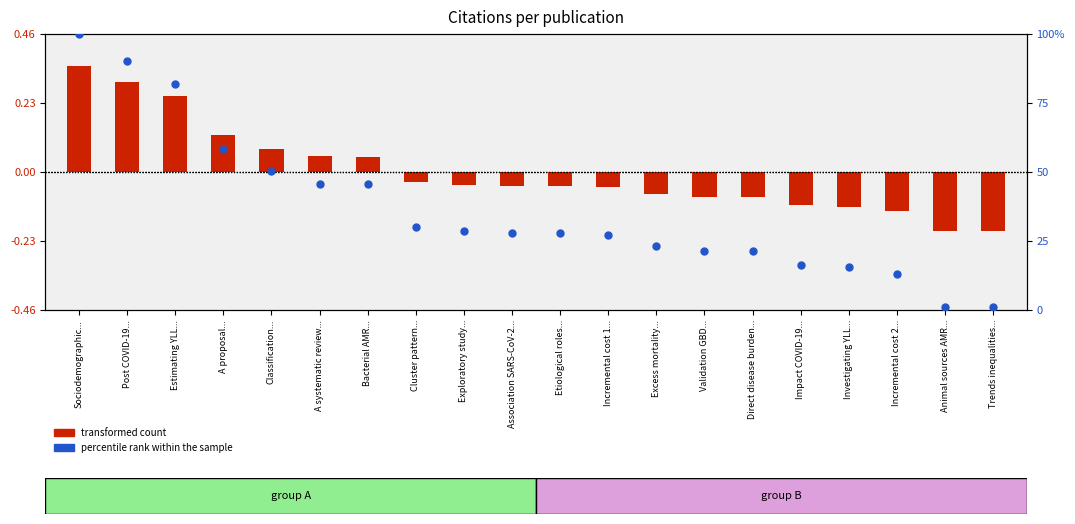

Which series has the largest Y range (max minus min)?

percentile rank within the sample